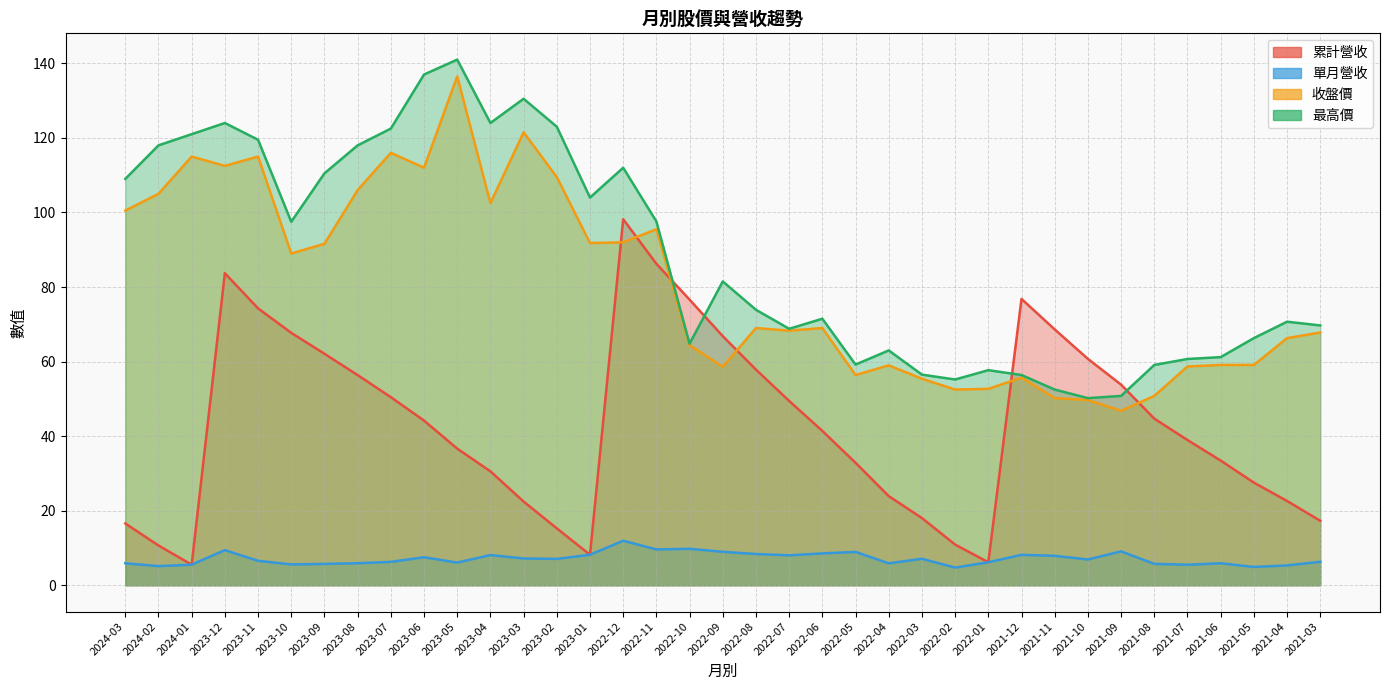

What is the label of the 33rd point from the left?

2021-07